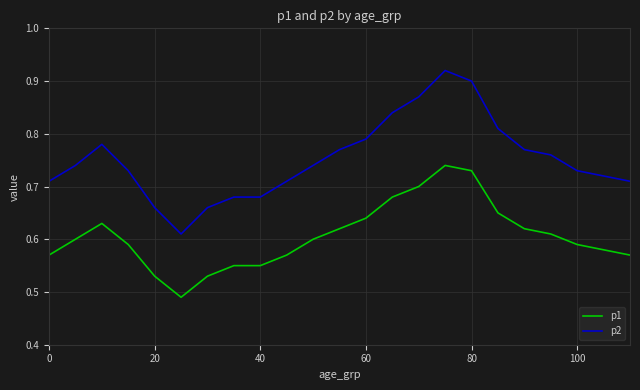

Which series has the widest spread of values?

p2